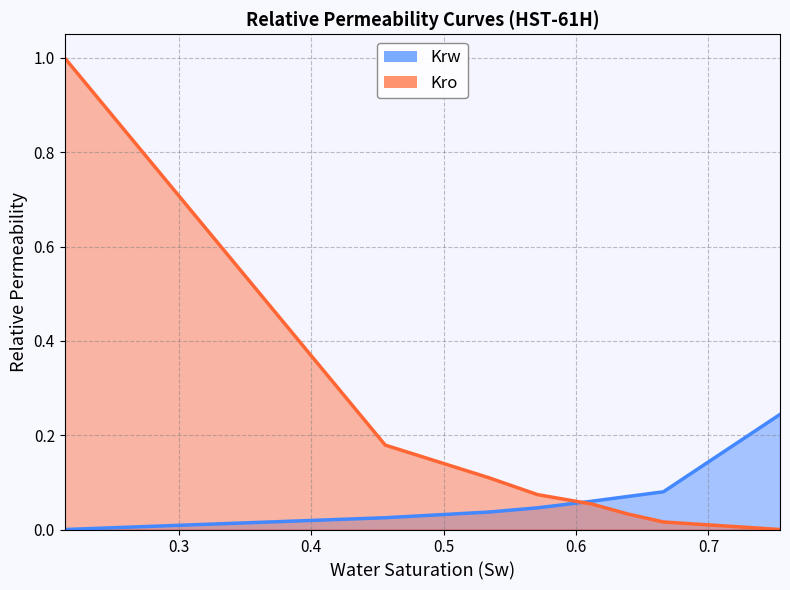

Reading left to right, list all the values displayed in this chart.

Krw: 0.0	0.0	0.0	0.0	0.1	0.1	0.1	0.2
Kro: 1.0	0.2	0.1	0.1	0.1	0.0	0.0	0.0